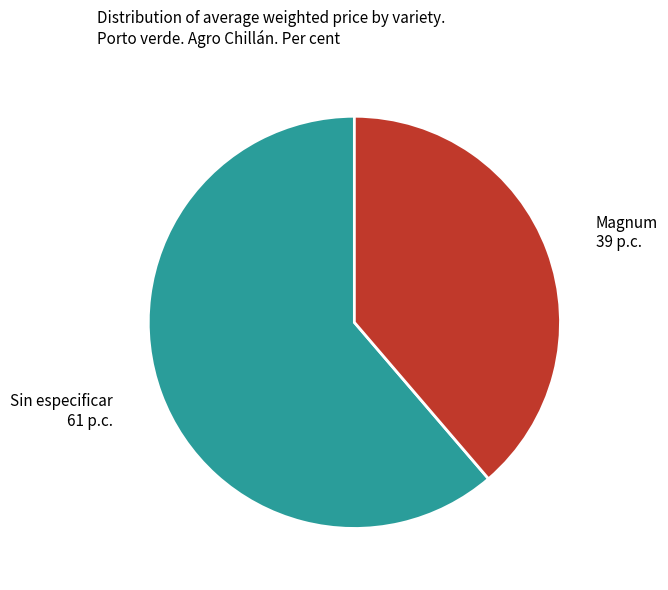

Which category has the biggest portion of the pie?

Sin especificar